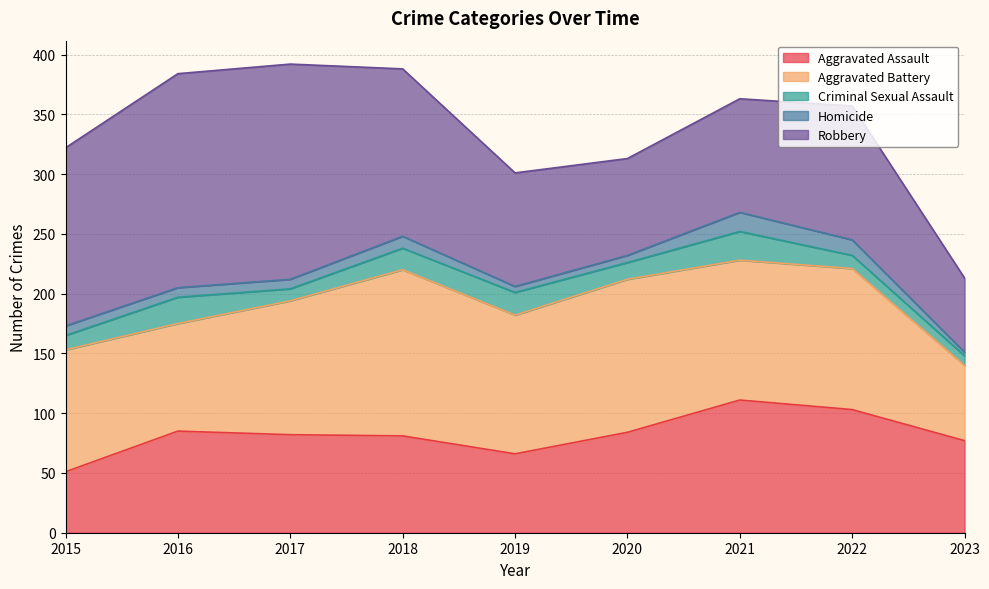

At which category does Aggravated Battery reach its first local peak?

2018